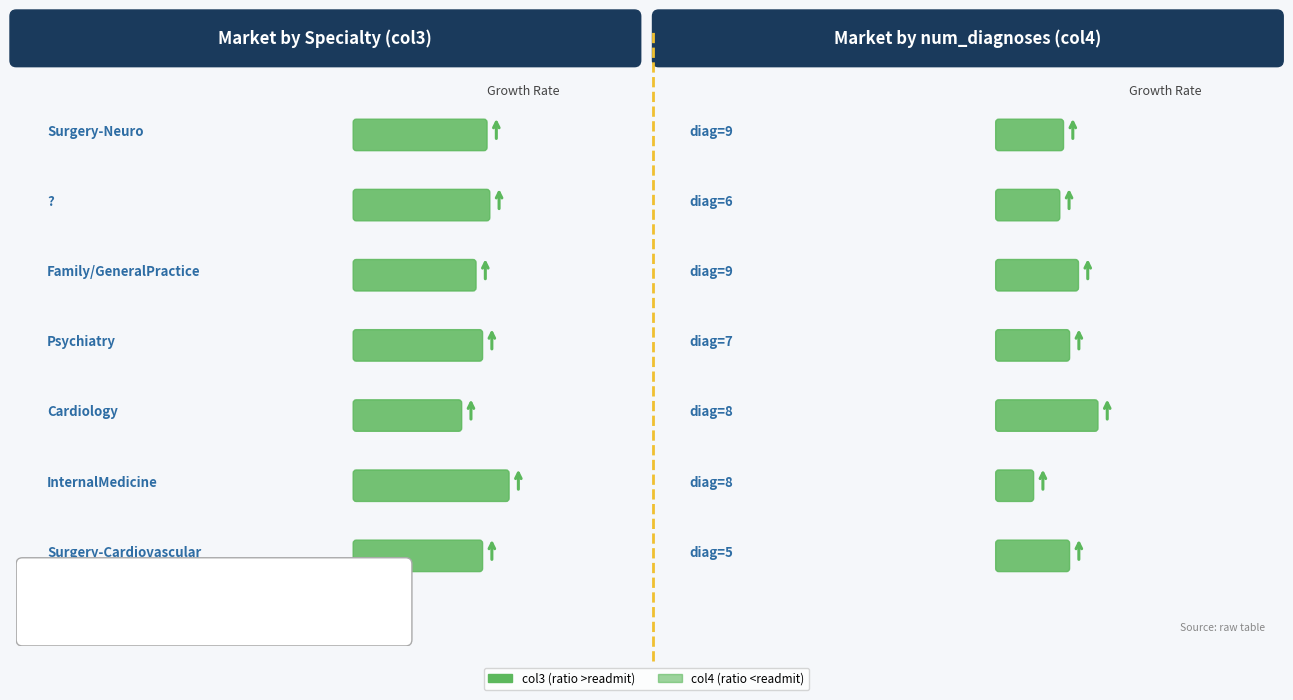

How many distinct data groups are displayed?

2